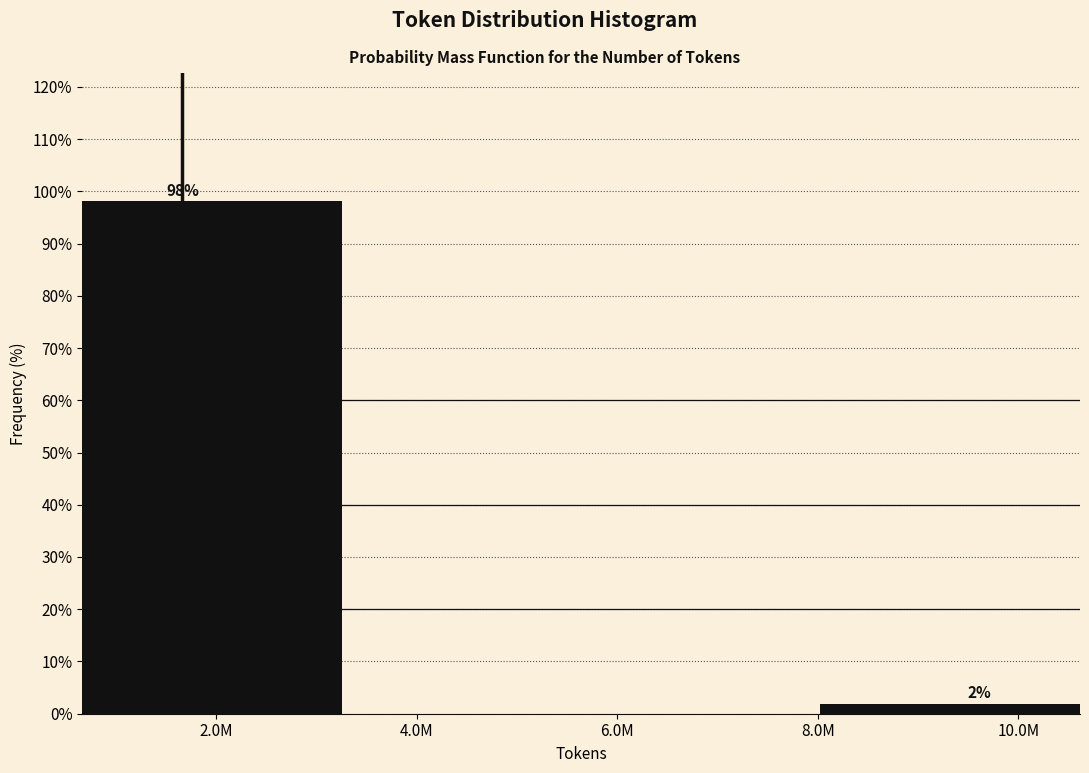

What is the value of the 1st bar from the left?

98.1